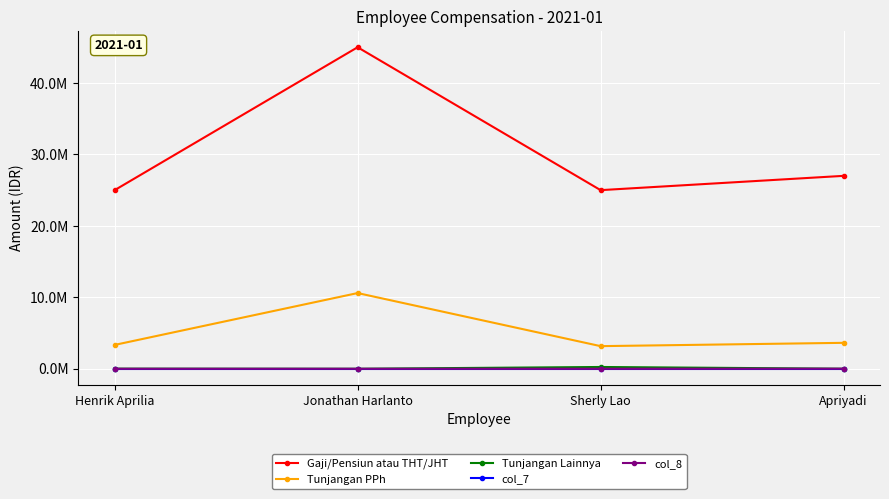

True or false: Tunjangan Lainnya and Gaji/Pensiun atau THT/JHT intersect in this chart.

False